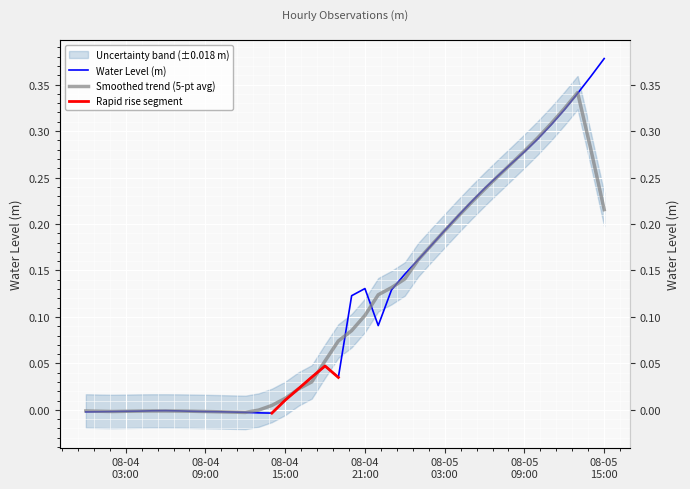

What position from the left is 2024-08-05 04:00:00?

29